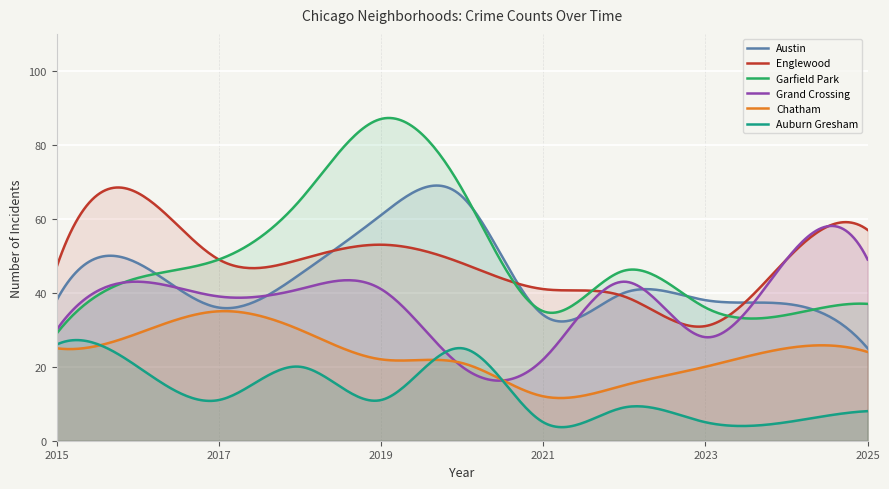

Count the number of categories in the chart.

300